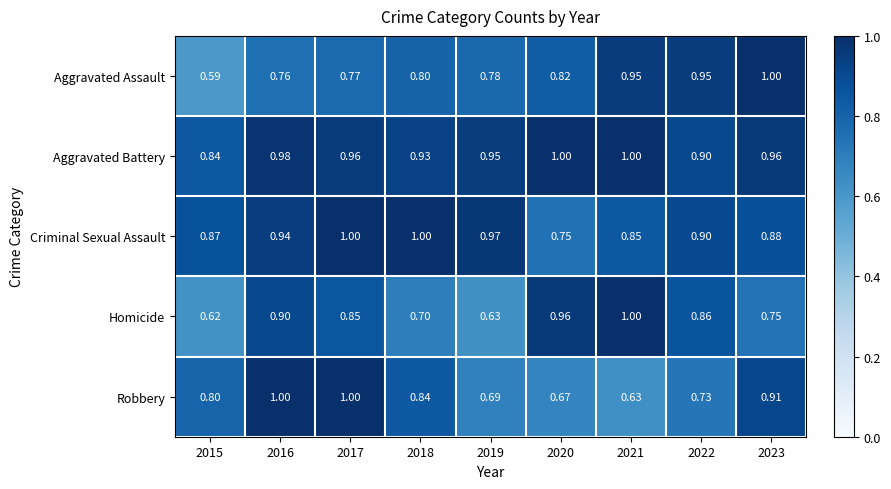

Is the value of Criminal Sexual Assault at 2019 greater than the value of Homicide at 2018?

Yes